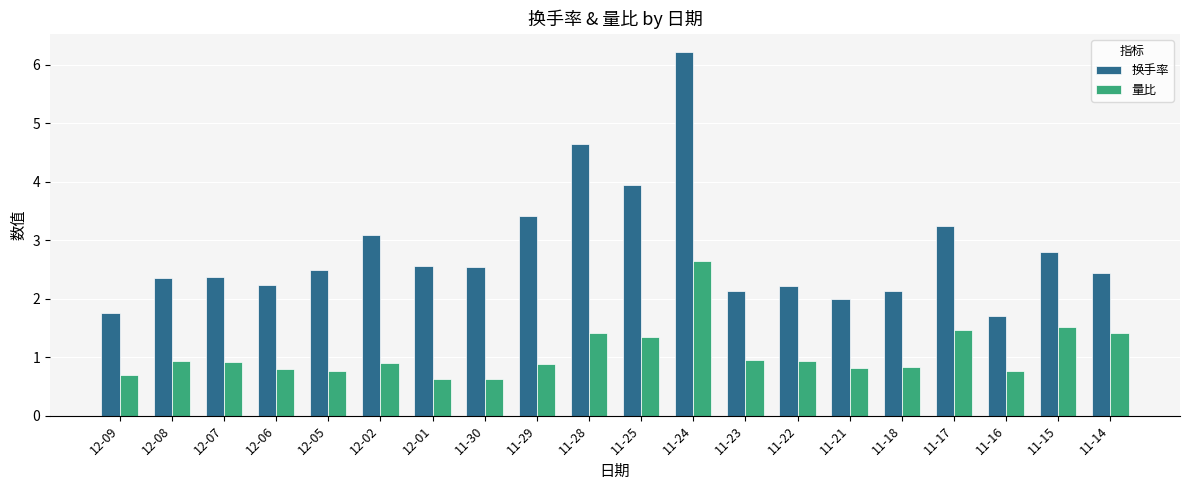

What is the value of the 量比 bar at the 19th from the left?

1.5